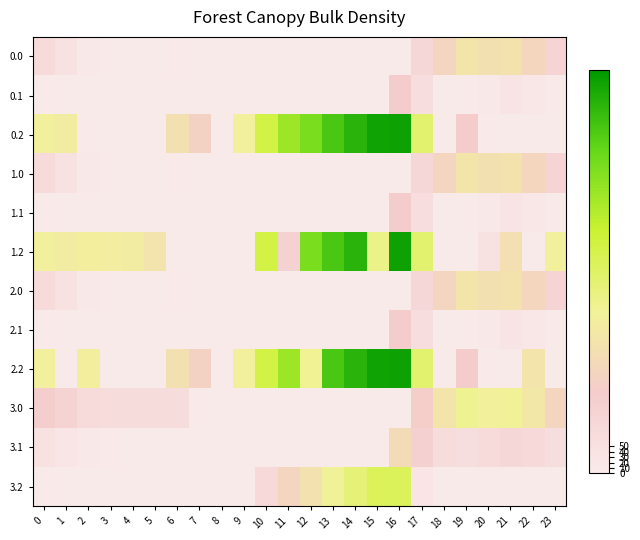

At which category does the chart reach its peak across all series?

16